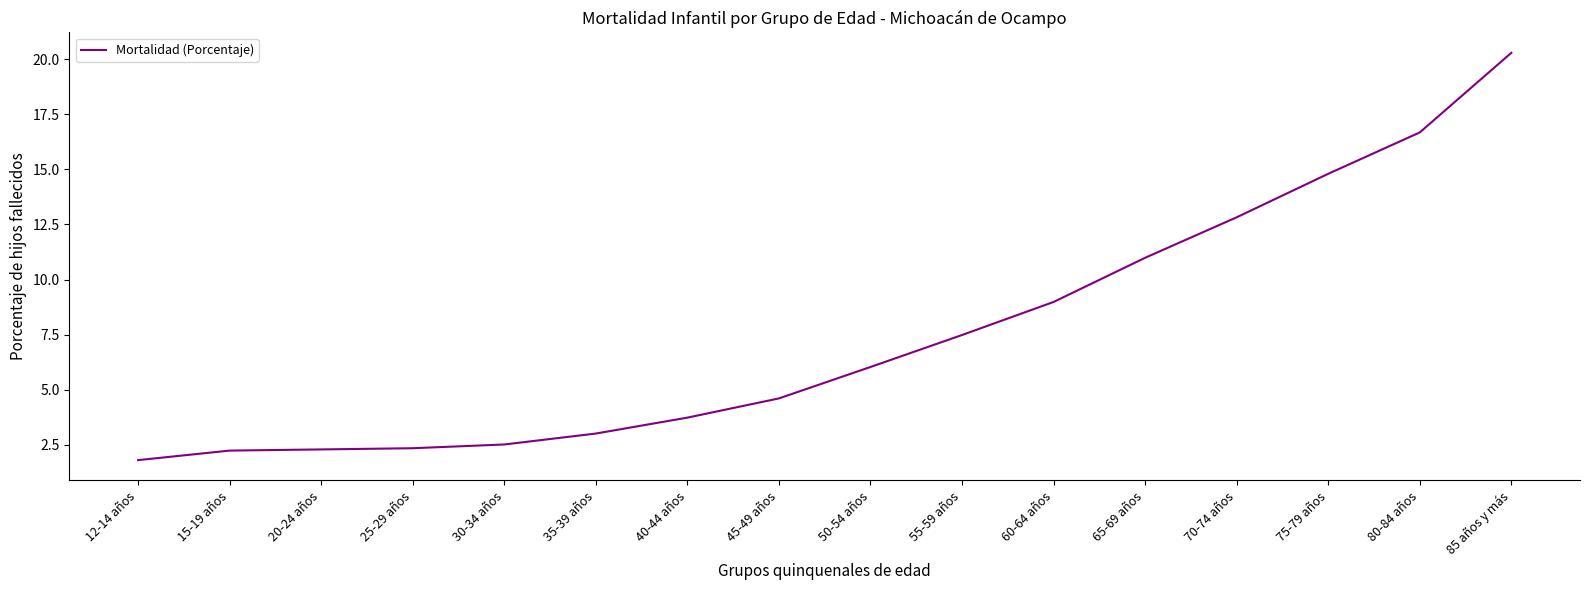

What position from the right is 20-24 años?

14